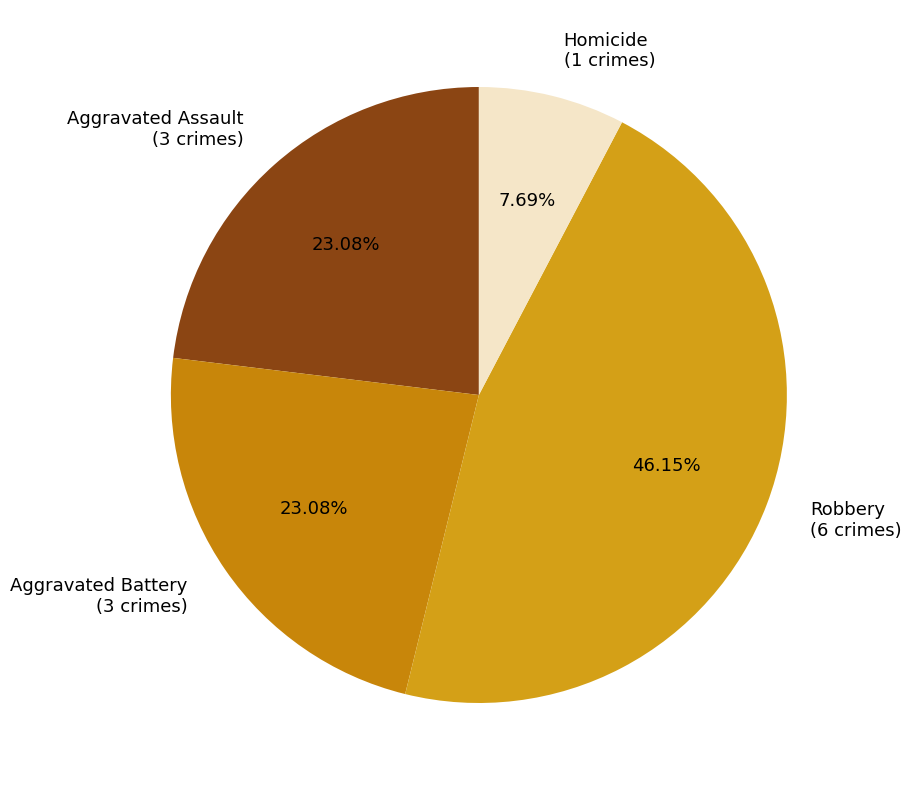

Do Aggravated Battery and Aggravated Assault together represent more than half of the pie?

No